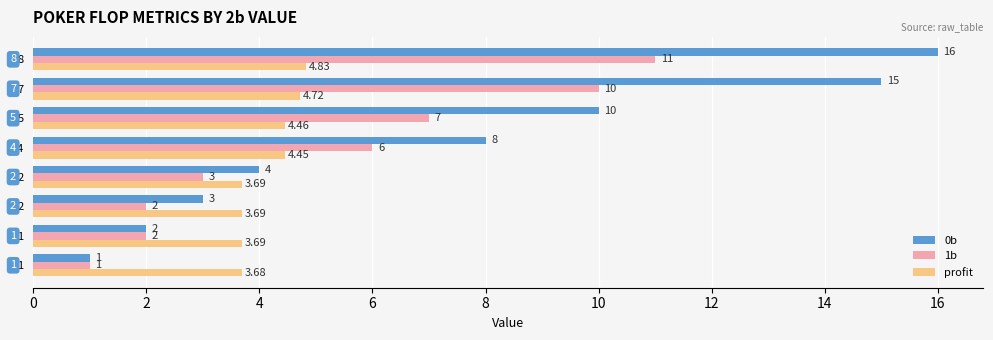

What are all the series names shown in the legend?

0b, 1b, profit